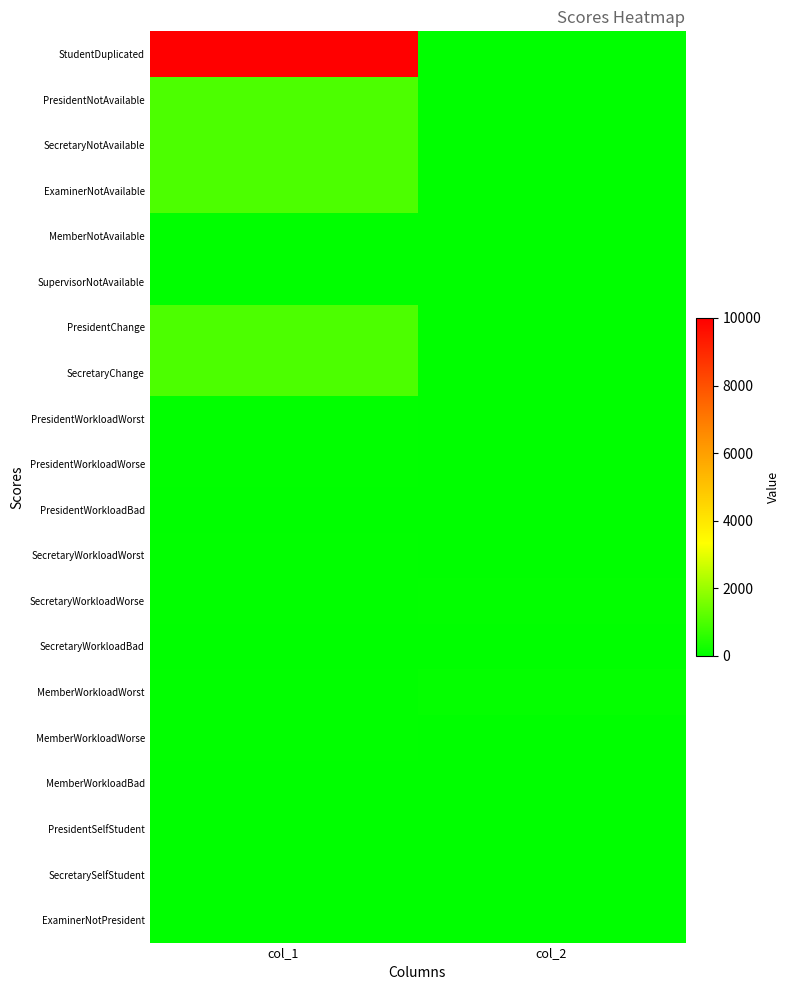

Which series has the widest spread of values?

StudentDuplicated